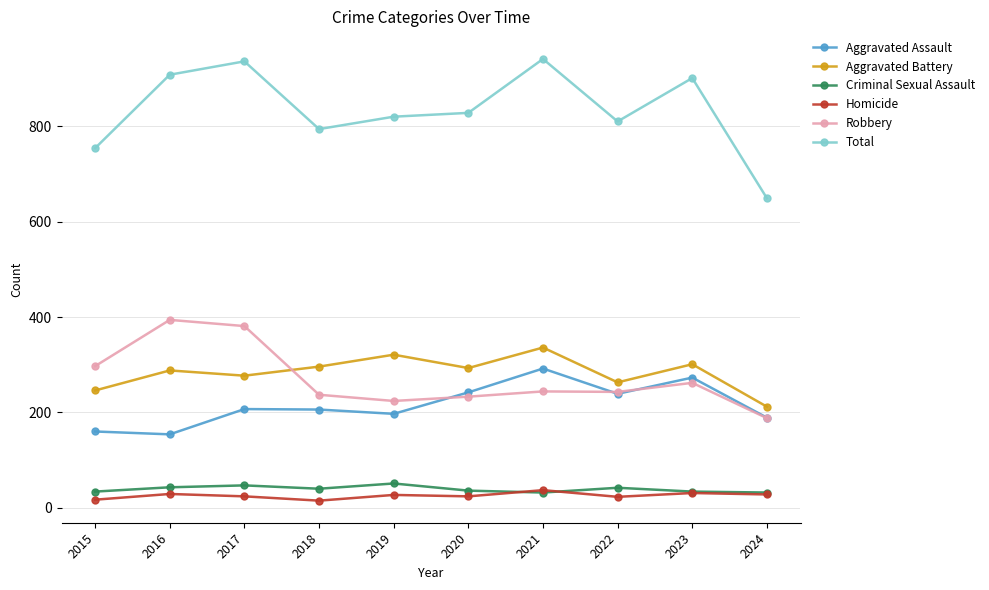

At which category does Total reach its first local valley?

2018